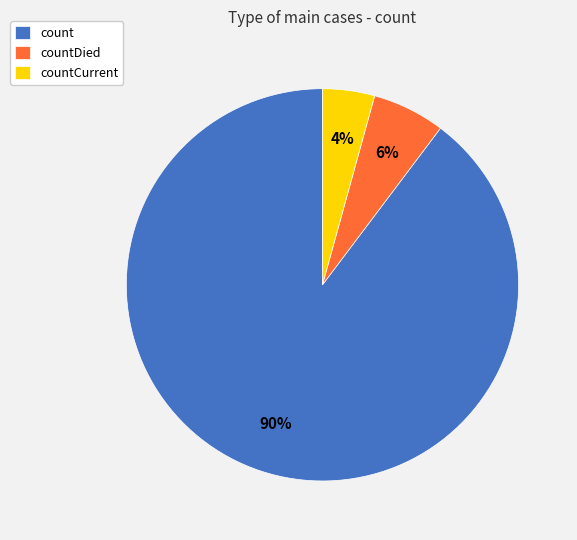

To the nearest percent, what is the average slice percentage?

33%